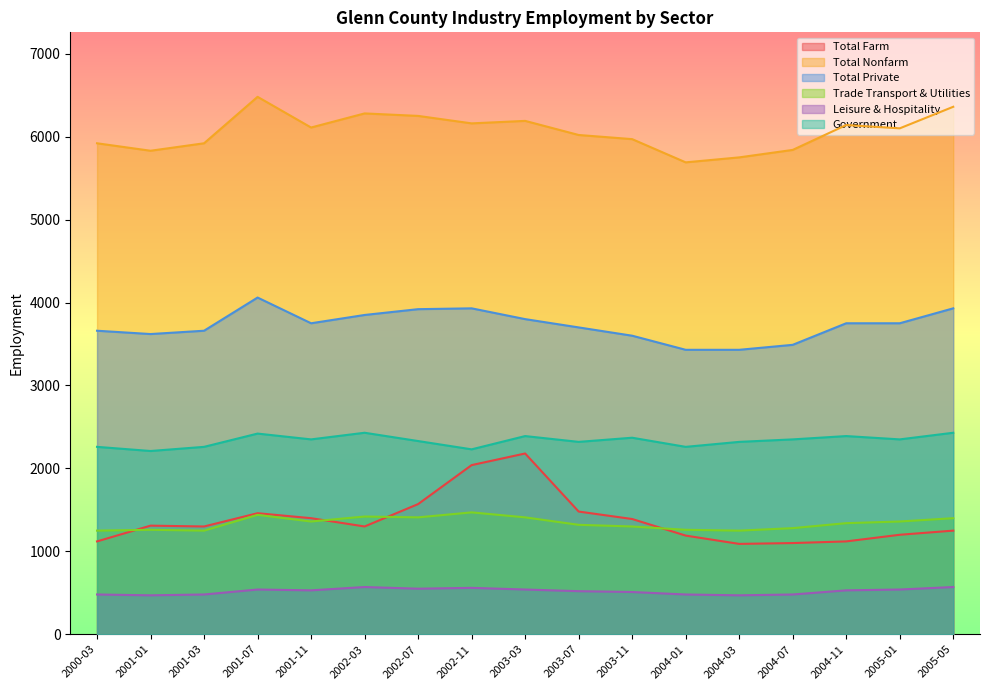

Which series has the largest total across all categories?

Total Nonfarm